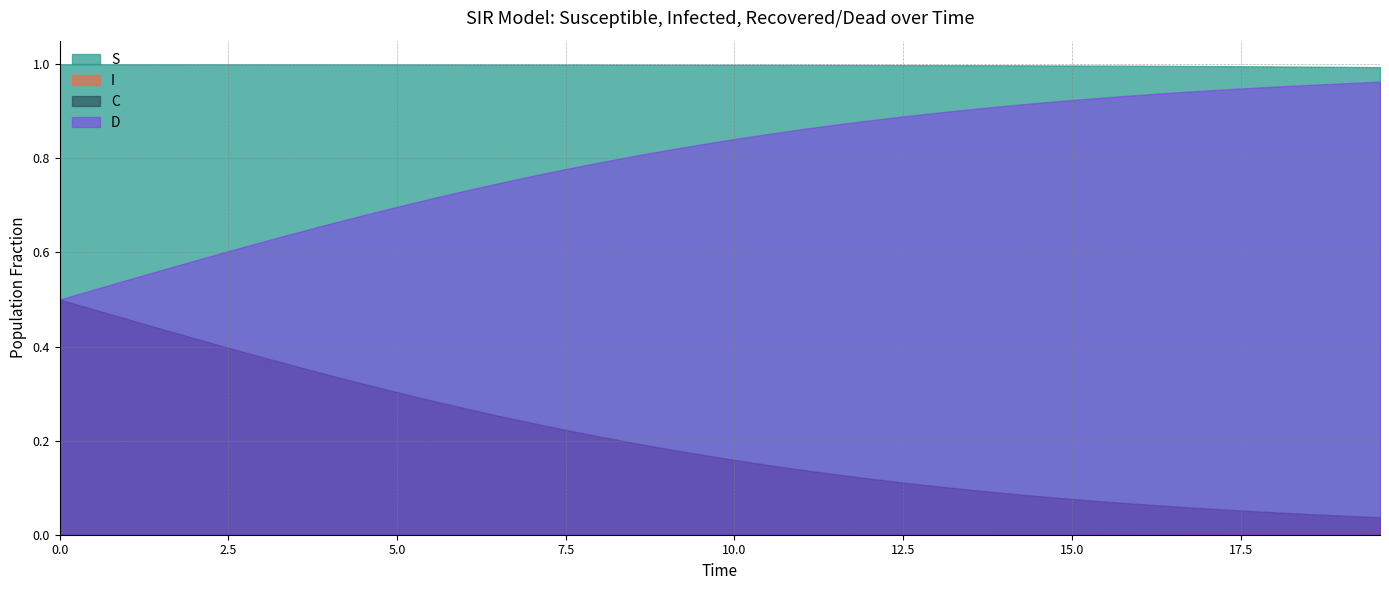

How many lines are shown in the chart?

4